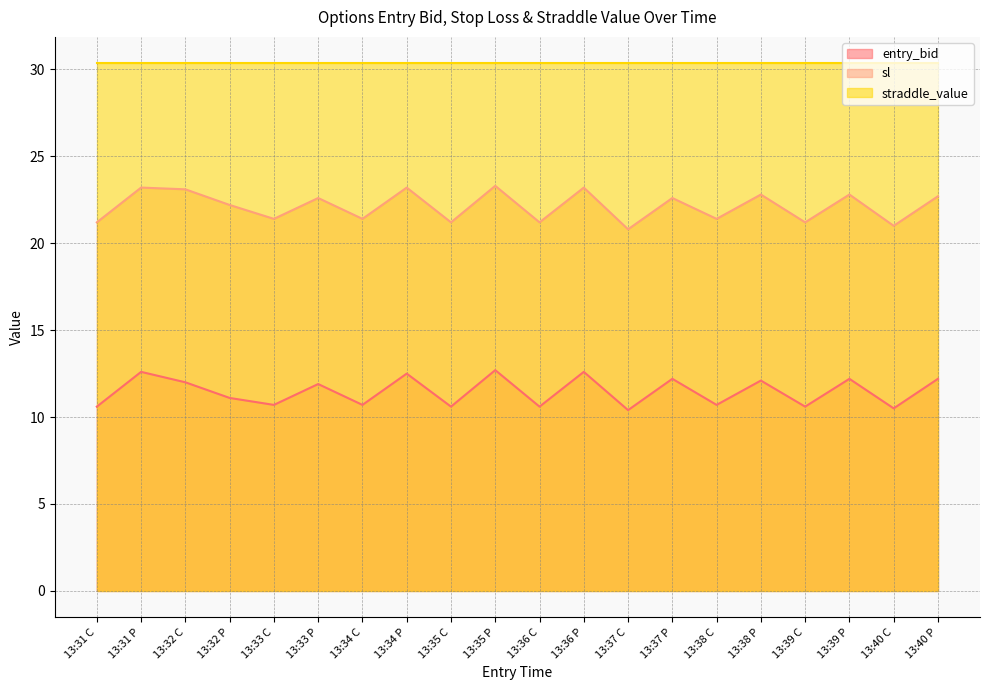

How many interior local valleys does the entry_bid series have?

8